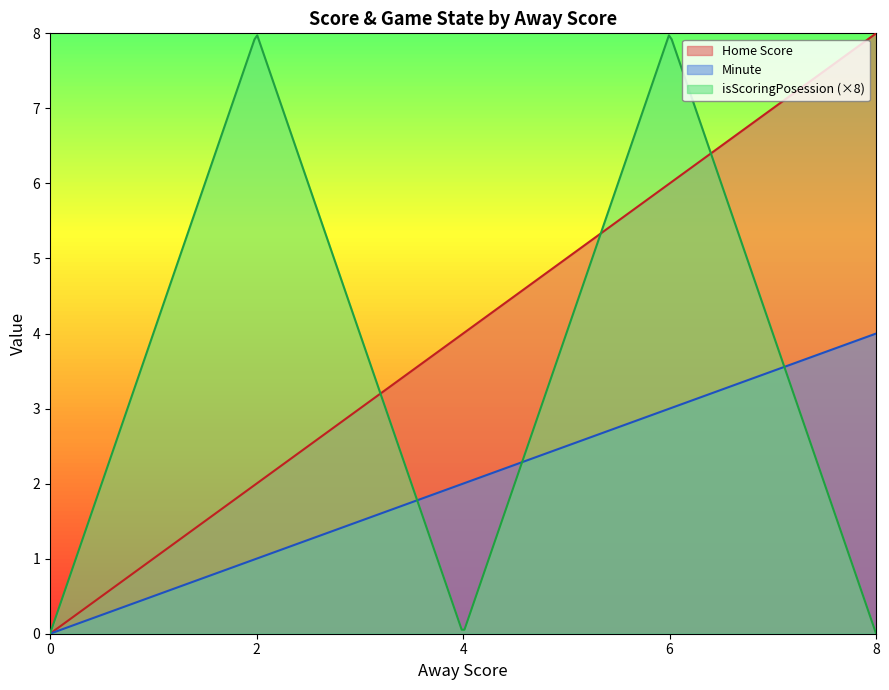

What is the greatest value displayed?

8.0